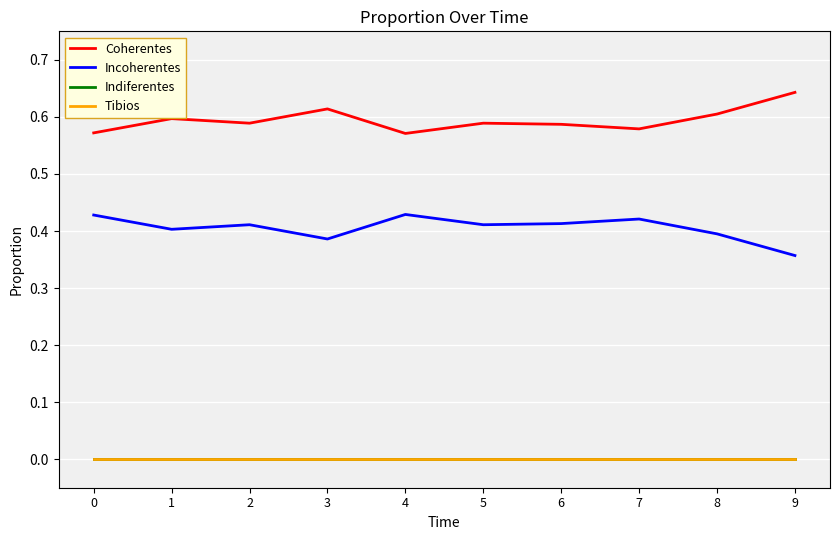

Does the chart have visible grid lines?

Yes